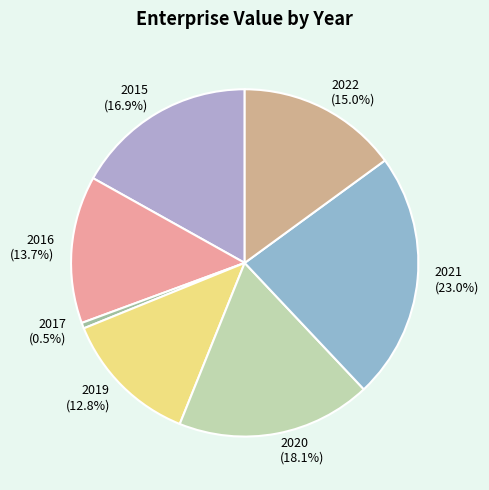

To the nearest percent, what is the difference between the largest and smallest slice percentages?

22%